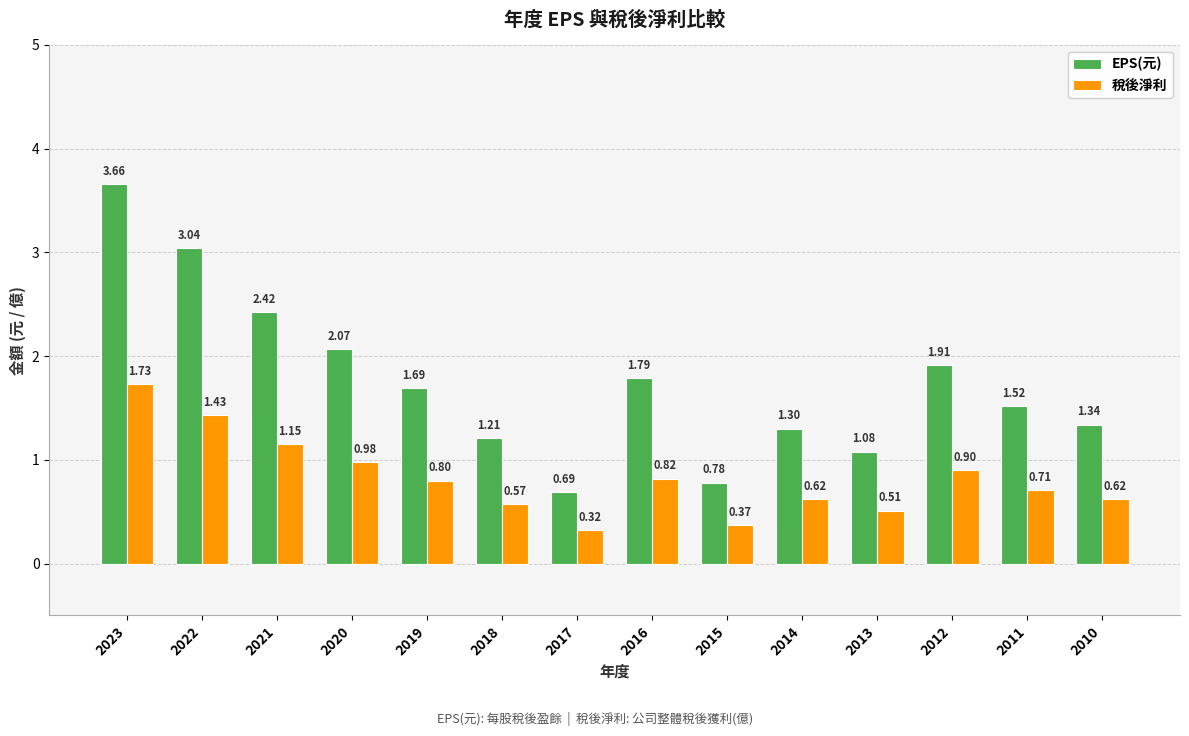

Which series changed the most between 2020 and 2014?

EPS(元)